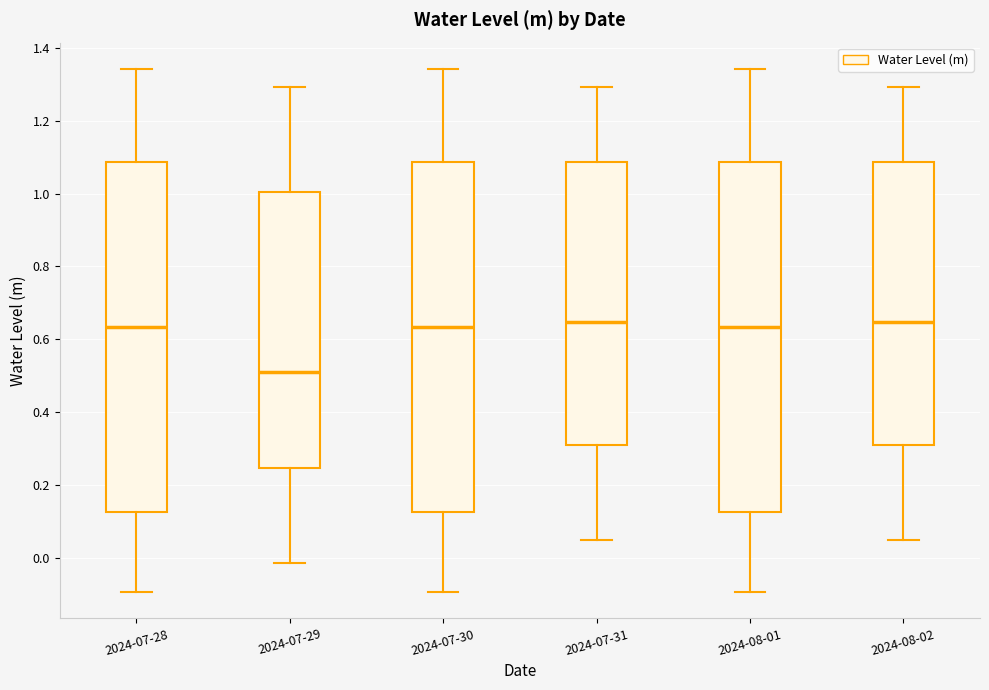

Where does the median line of the box for 2024-07-28 sit on the y-axis? The values are not printed on the chart, so give them approximately, as read against the axis.

0.64